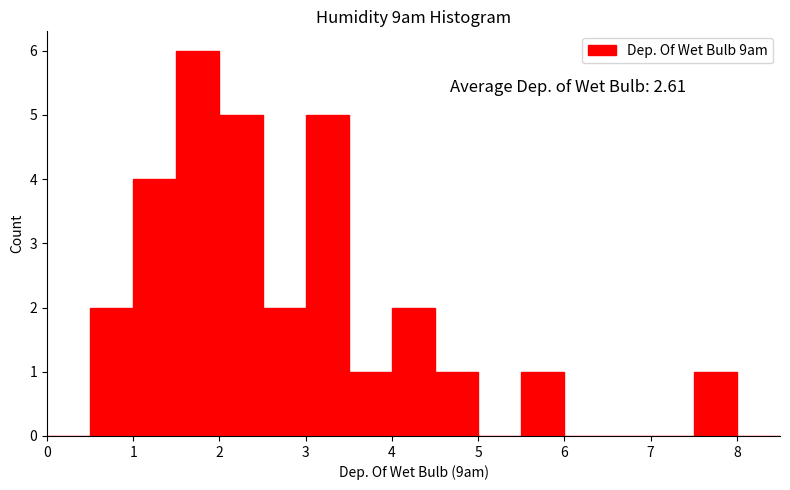

Over which range of the x-axis is the bar tallest?

1.5 to 2.0